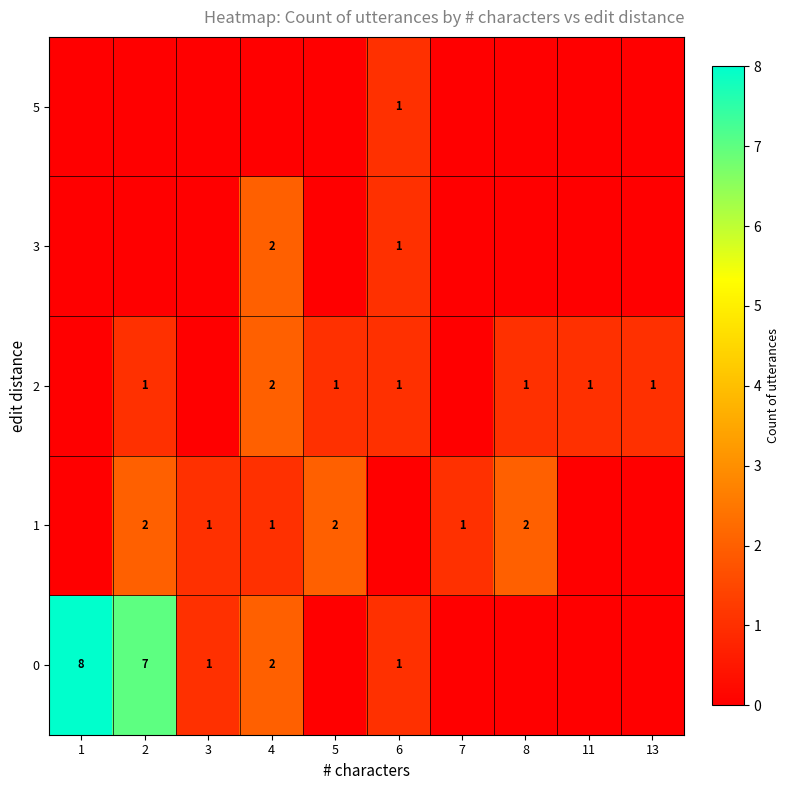

What is the spread (max minus min) of values at 1?

8